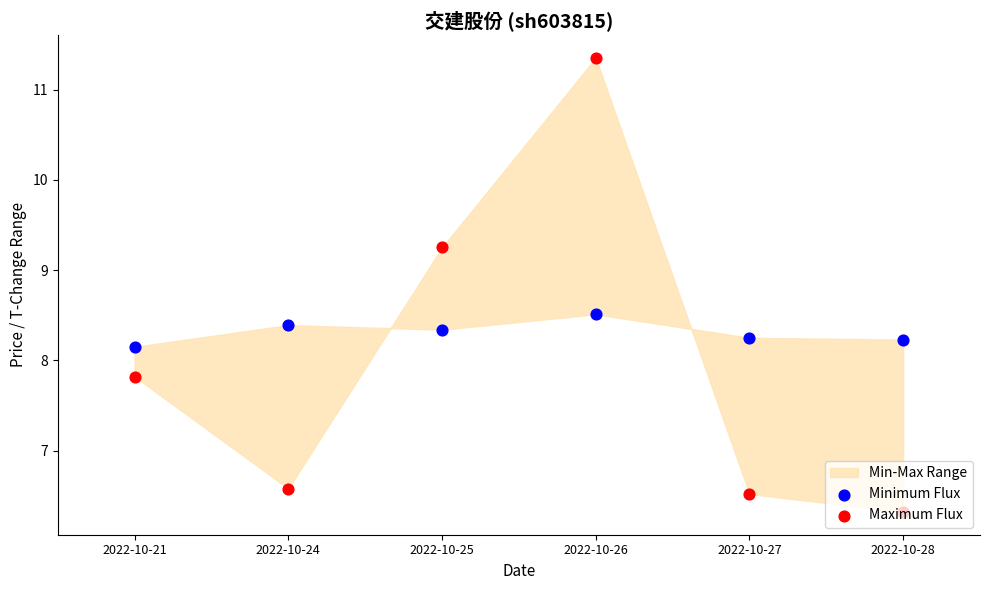

At how many categories does at least one series exceed 10?

1